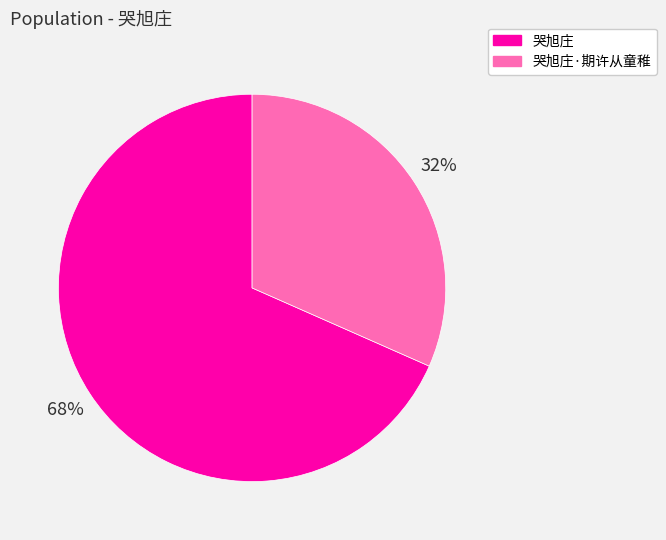

Combined, do 哭旭庄 and 哭旭庄·期许从童稚 account for over 50%?

Yes